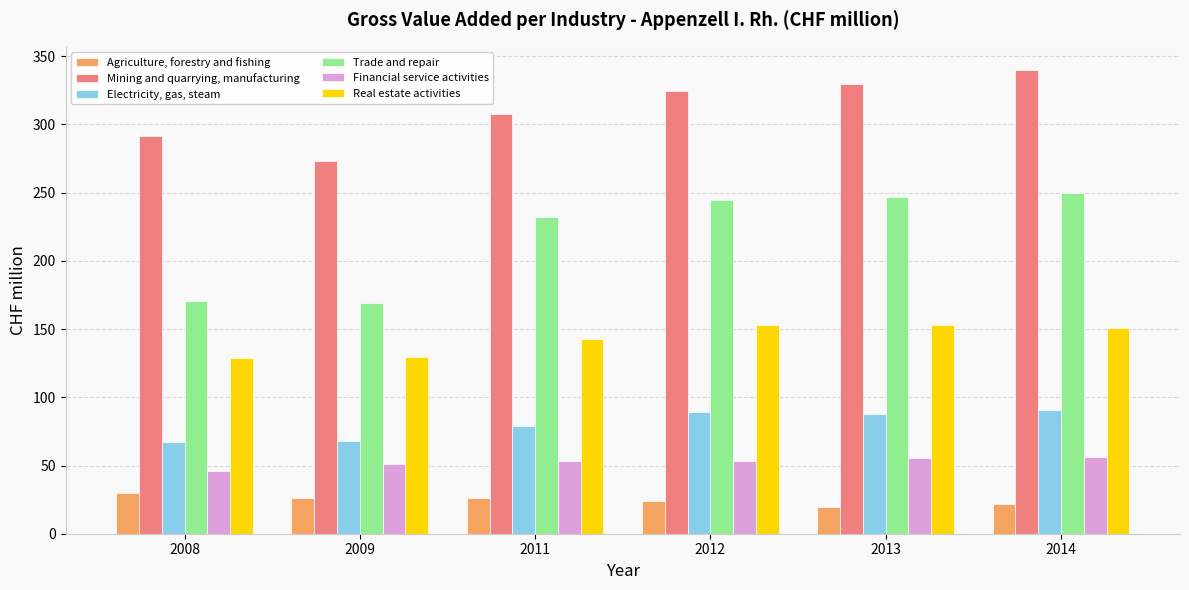

Which label corresponds to the largest value in the chart?

2014